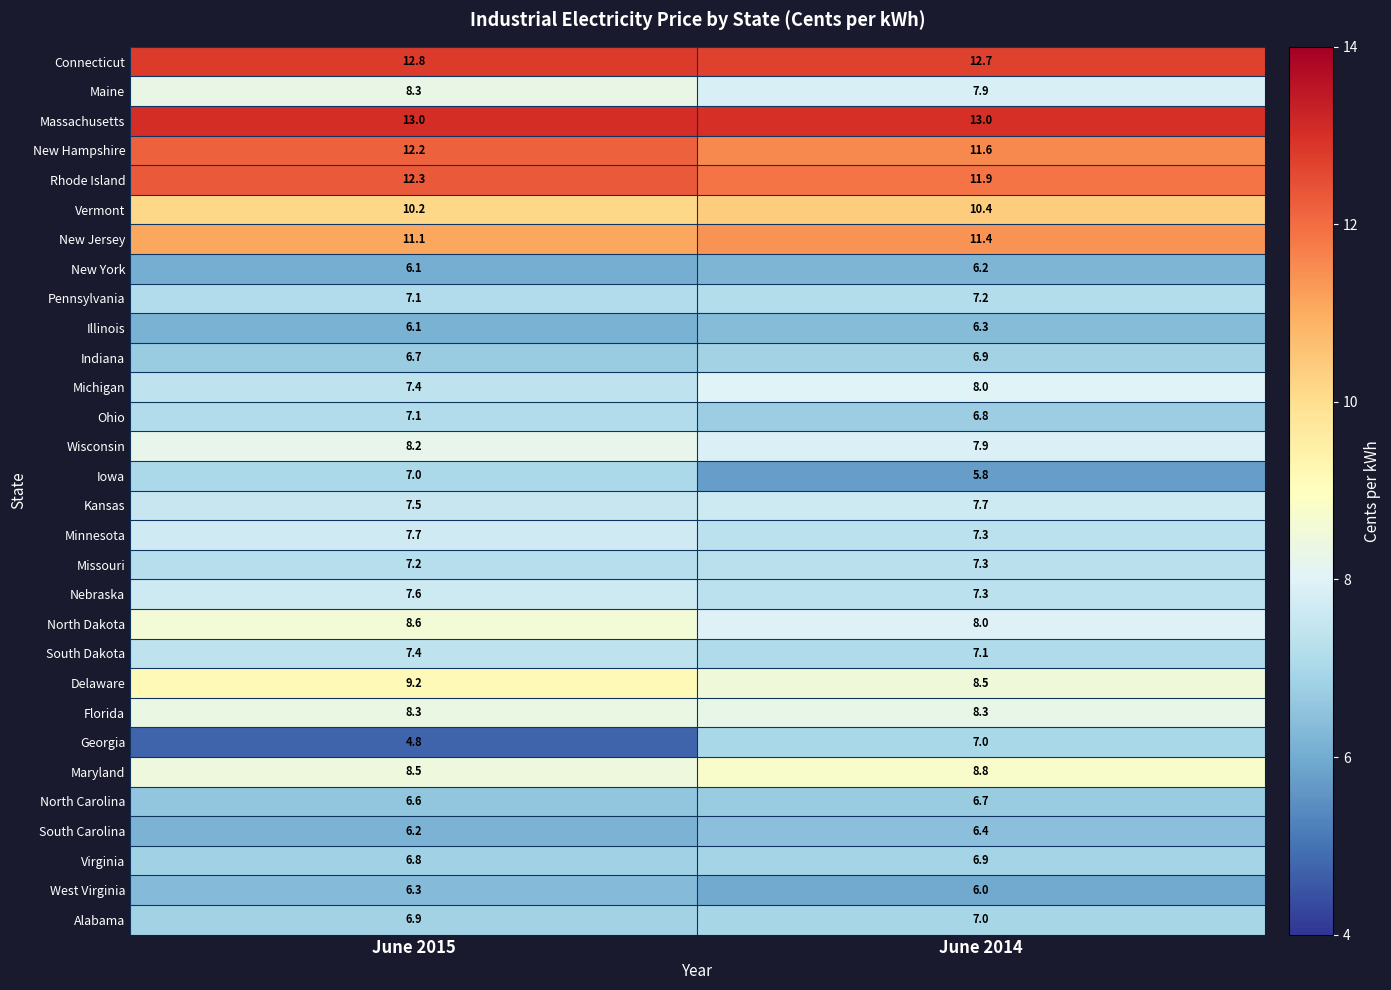

Which series changed the most between June 2015 and June 2014?

Georgia